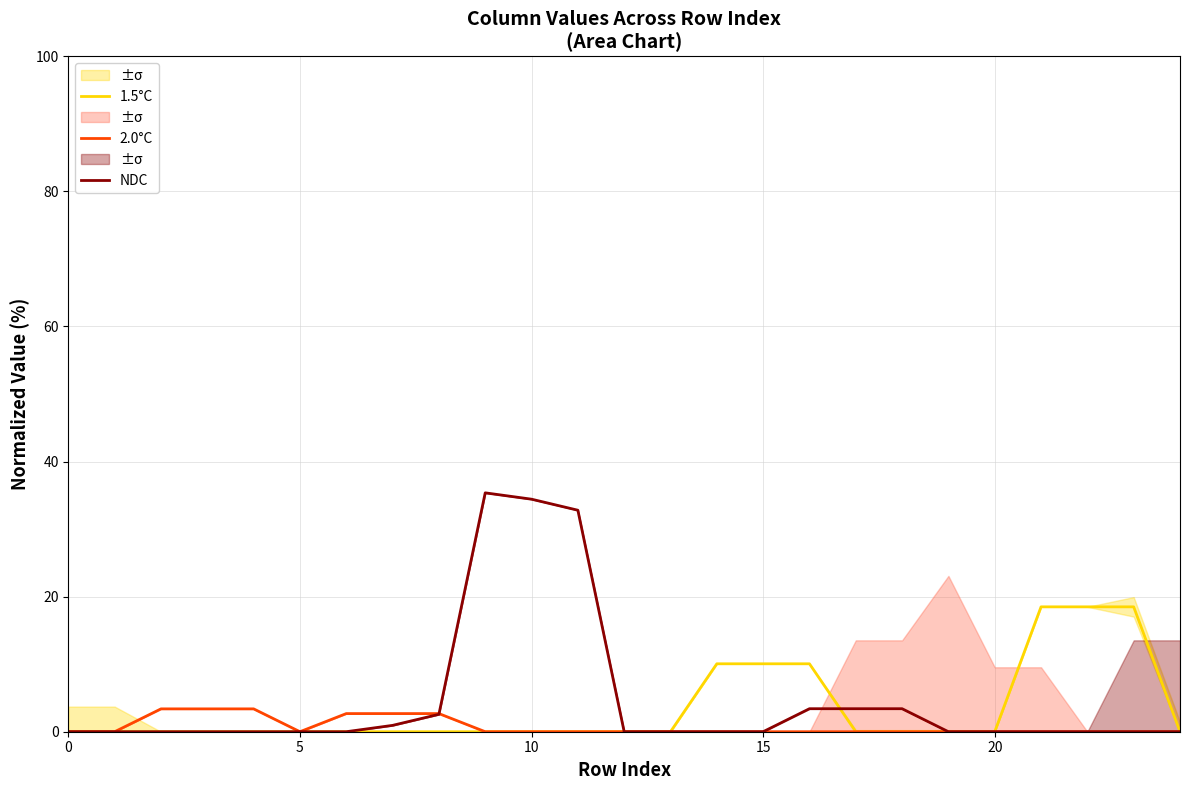

What is the sum of all 1.5°C values?

85.6